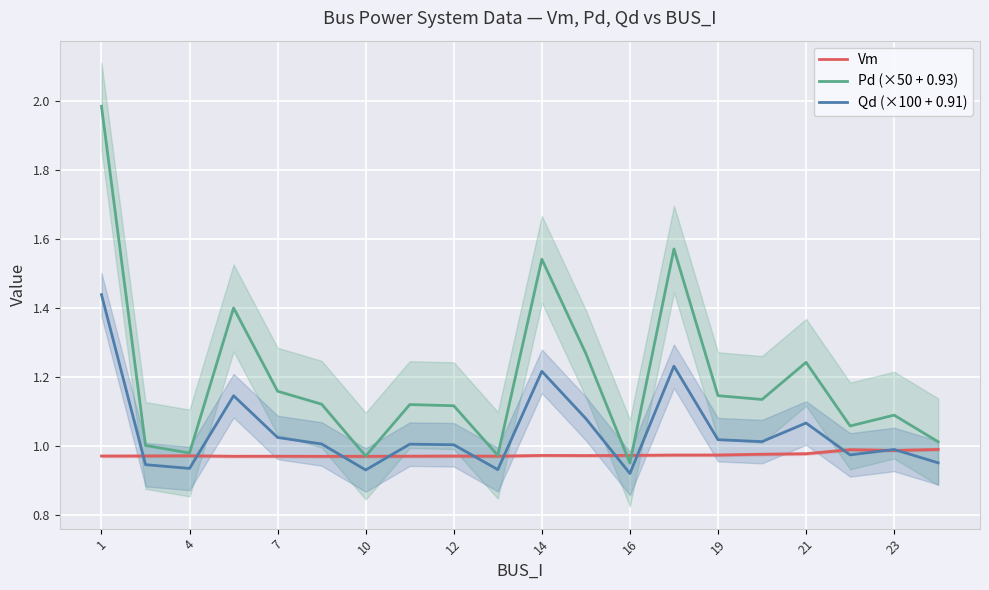

True or false: Pd (×50 + 0.93) and Qd (×100 + 0.91) cross at least once.

False